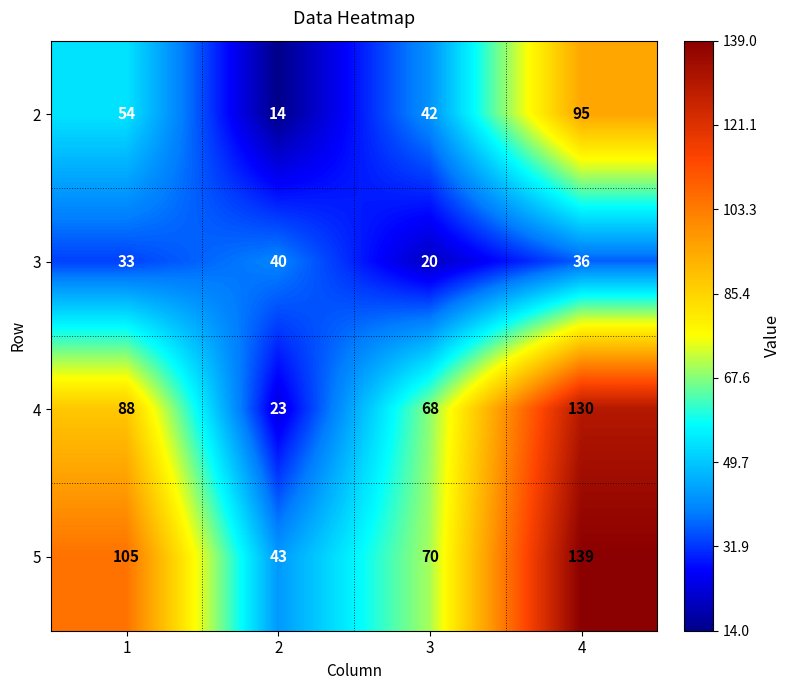

What is the sum of the 4 values at 3 and 4?

198